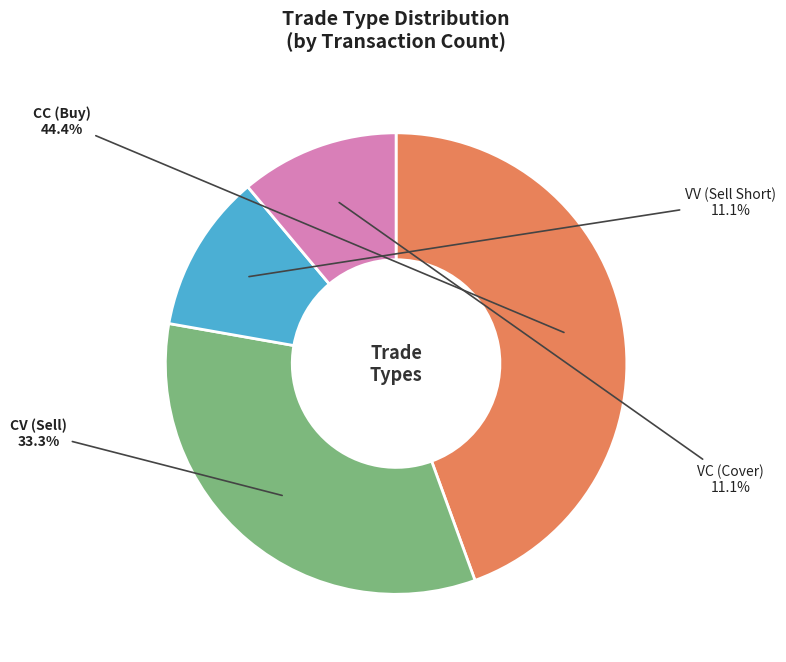

To the nearest percent, what is the average slice percentage?

25%